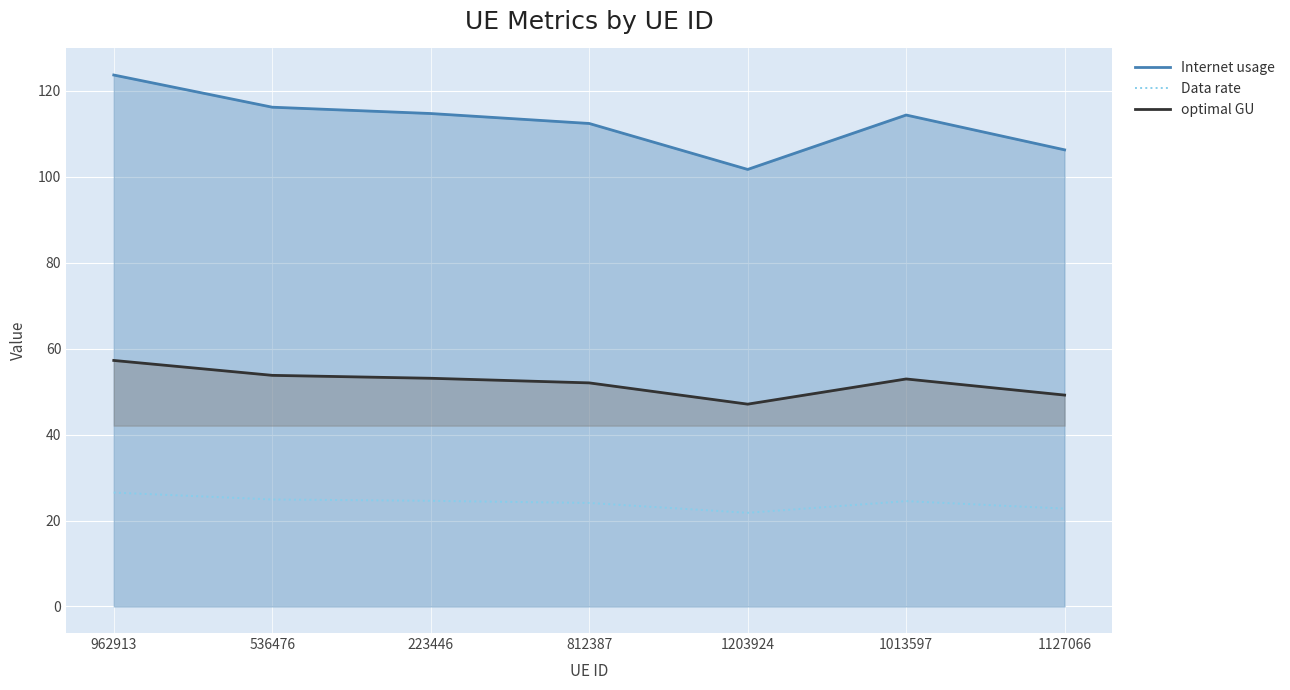

Which series changed the most between 536476 and 1203924?

Internet usage